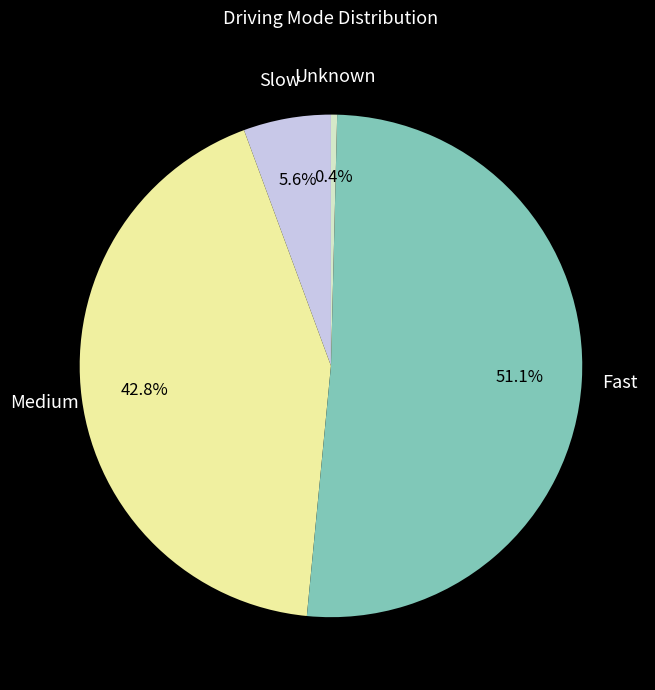

Does any single category account for the majority?

Yes